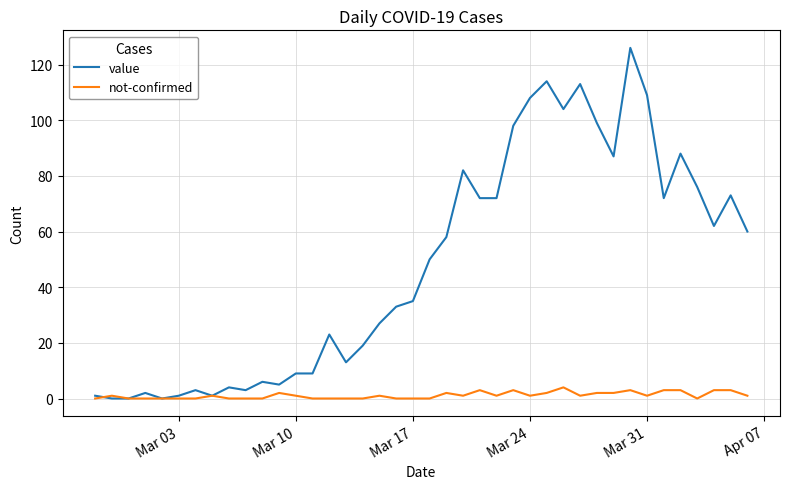

List the series in order of their overall mean, highest first.

value, not-confirmed